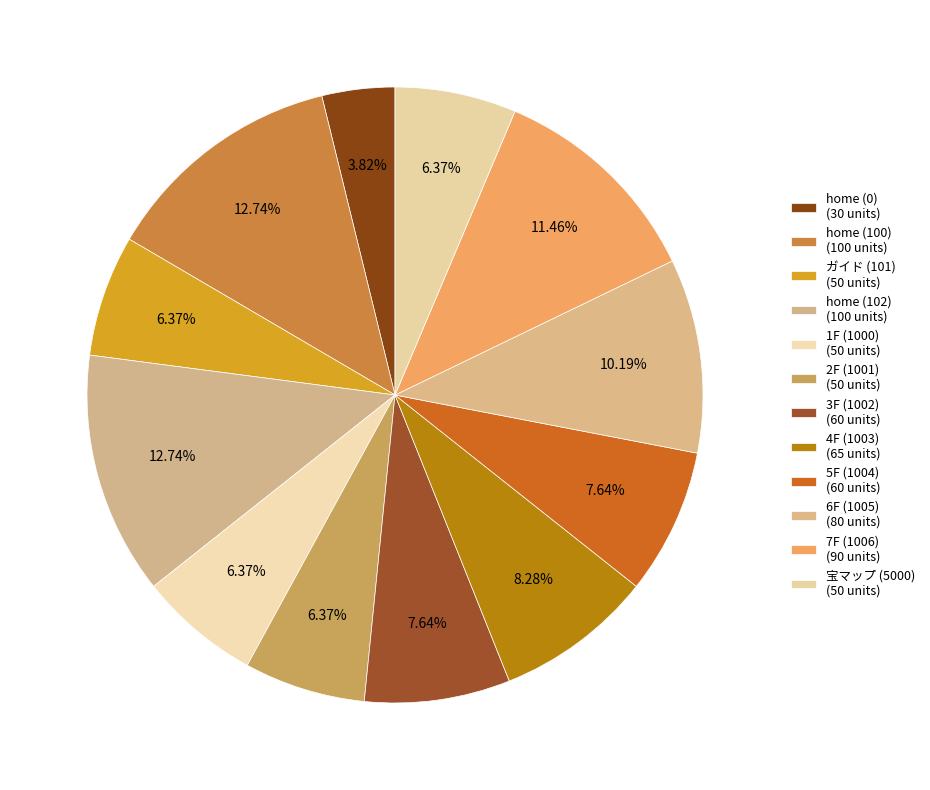

What is the change in value from 1F (1000) to 3F (1002)?

+10